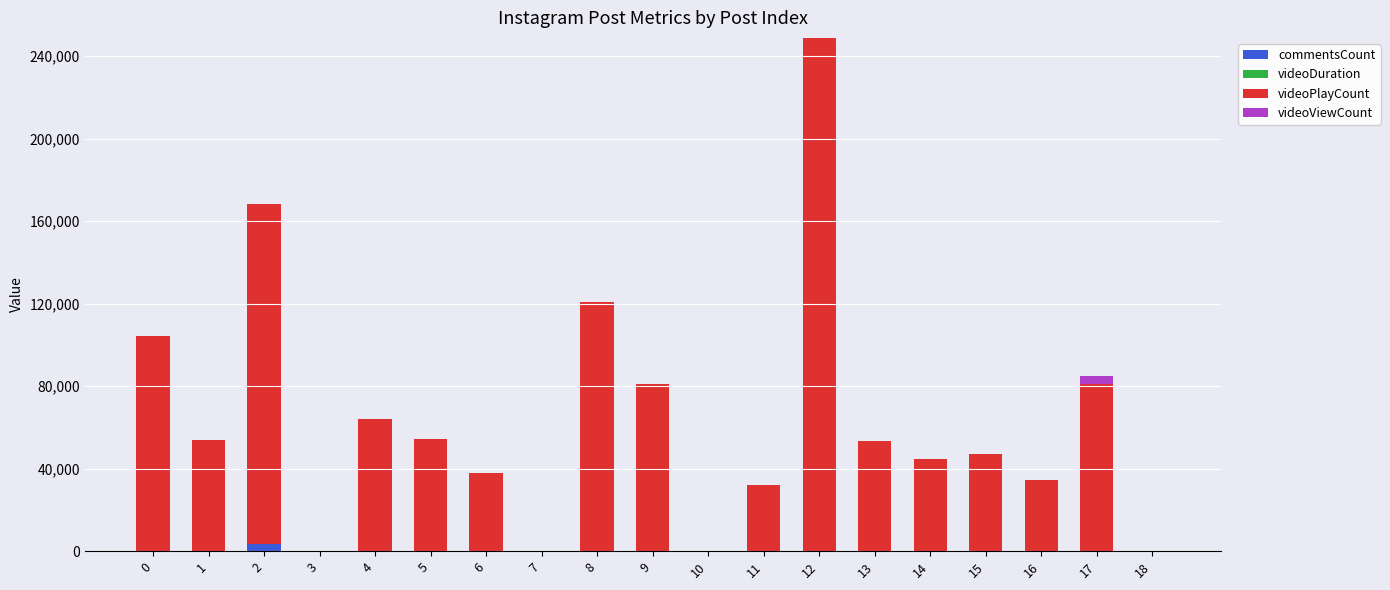

At which category is the sum across all series the highest?

12